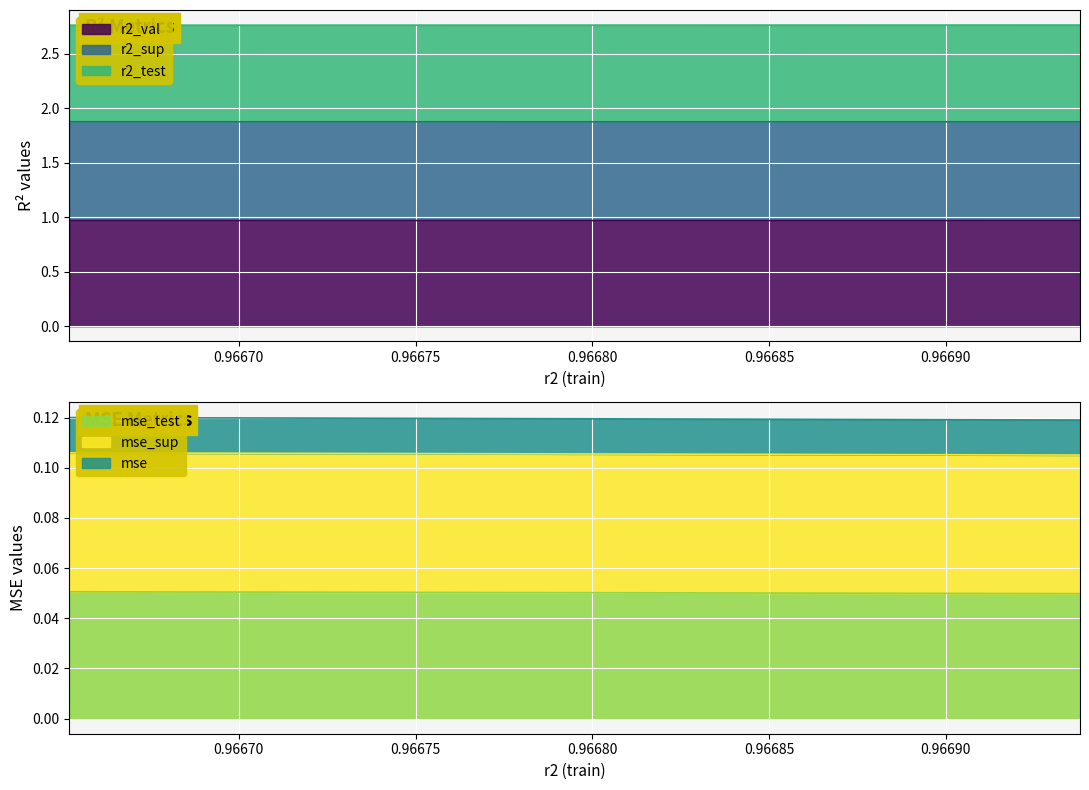

How many lines are shown in the chart?

6